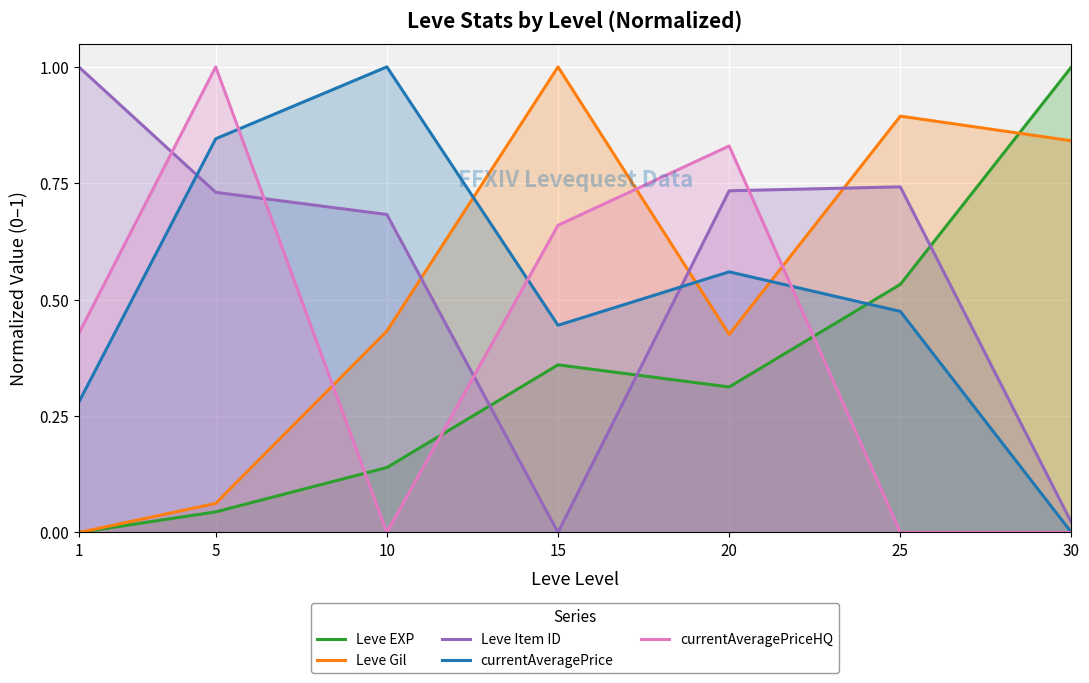

The Leve Item ID series shows 0.9 at 10. True or false?

False